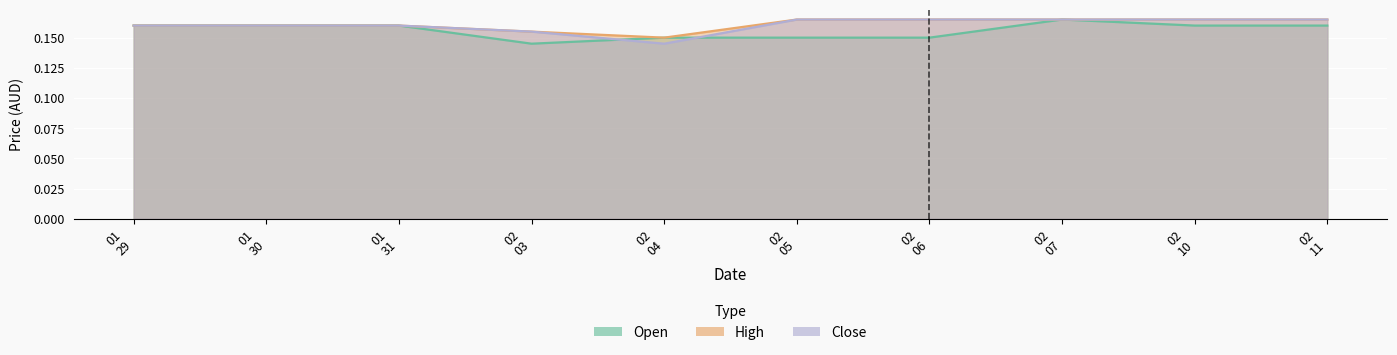

True or false: close and high intersect in this chart.

False